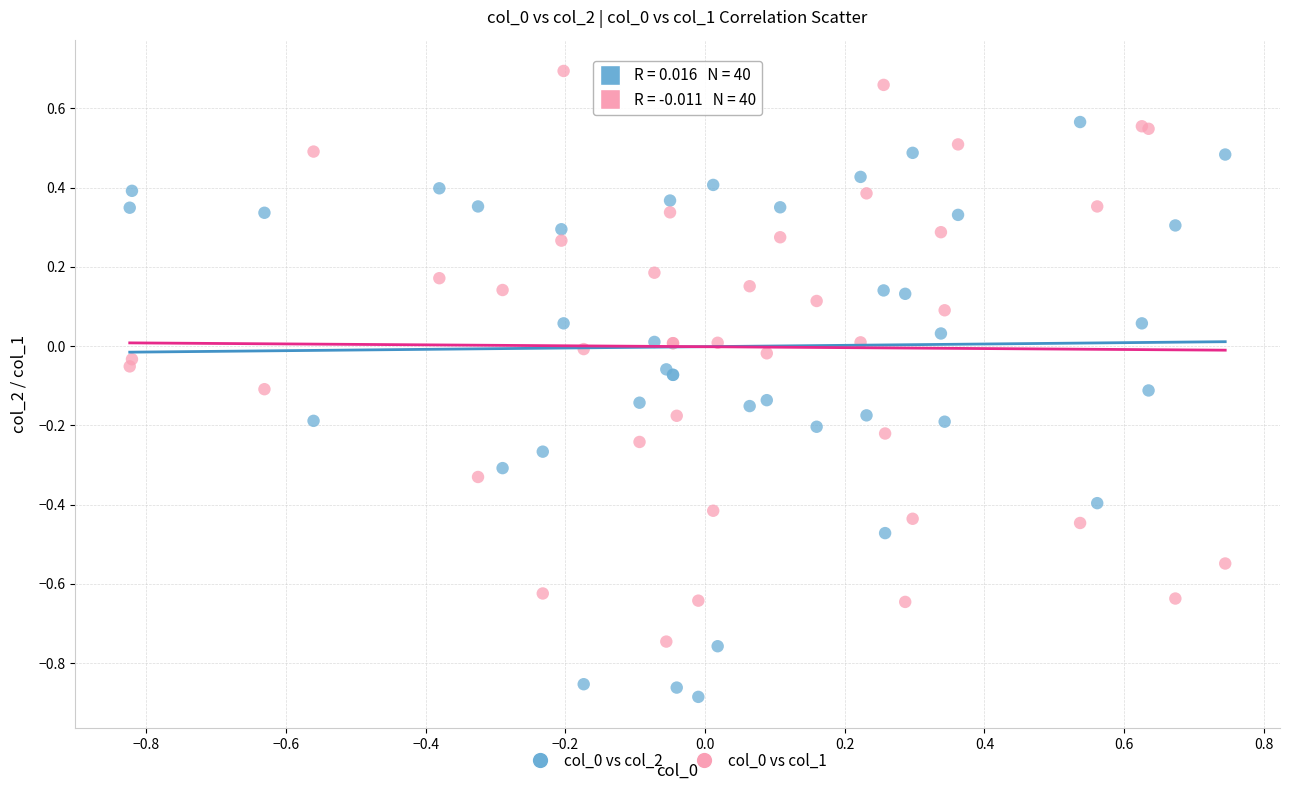

What is the X range (max minus min) for the scatter plot?

1.6